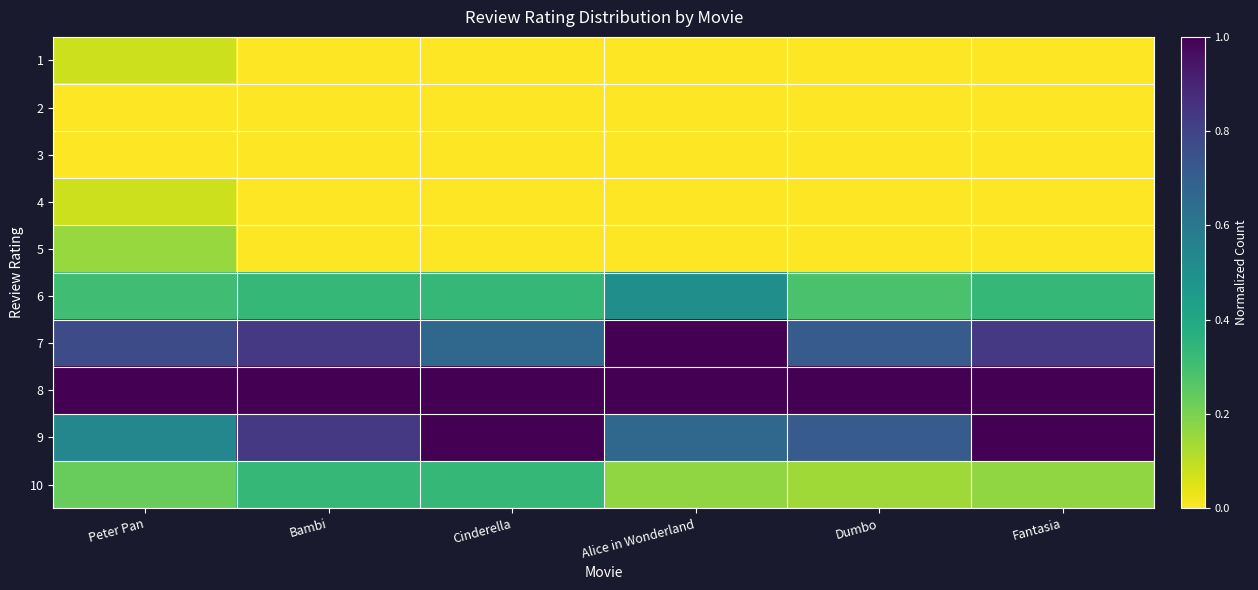

Reading left to right, transcribe all the data shown in this chart.

1: Peter Pan=0.1	Bambi=0.0	Cinderella=0.0	Alice in Wonderland=0.0	Dumbo=0.0	Fantasia=0.0
2: Peter Pan=0.0	Bambi=0.0	Cinderella=0.0	Alice in Wonderland=0.0	Dumbo=0.0	Fantasia=0.0
3: Peter Pan=0.0	Bambi=0.0	Cinderella=0.0	Alice in Wonderland=0.0	Dumbo=0.0	Fantasia=0.0
4: Peter Pan=0.1	Bambi=0.0	Cinderella=0.0	Alice in Wonderland=0.0	Dumbo=0.0	Fantasia=0.0
5: Peter Pan=0.2	Bambi=0.0	Cinderella=0.0	Alice in Wonderland=0.0	Dumbo=0.0	Fantasia=0.0
6: Peter Pan=0.3	Bambi=0.3	Cinderella=0.3	Alice in Wonderland=0.5	Dumbo=0.3	Fantasia=0.3
7: Peter Pan=0.8	Bambi=0.8	Cinderella=0.7	Alice in Wonderland=1.0	Dumbo=0.7	Fantasia=0.8
8: Peter Pan=1.0	Bambi=1.0	Cinderella=1.0	Alice in Wonderland=1.0	Dumbo=1.0	Fantasia=1.0
9: Peter Pan=0.5	Bambi=0.8	Cinderella=1.0	Alice in Wonderland=0.7	Dumbo=0.7	Fantasia=1.0
10: Peter Pan=0.2	Bambi=0.3	Cinderella=0.3	Alice in Wonderland=0.2	Dumbo=0.1	Fantasia=0.2